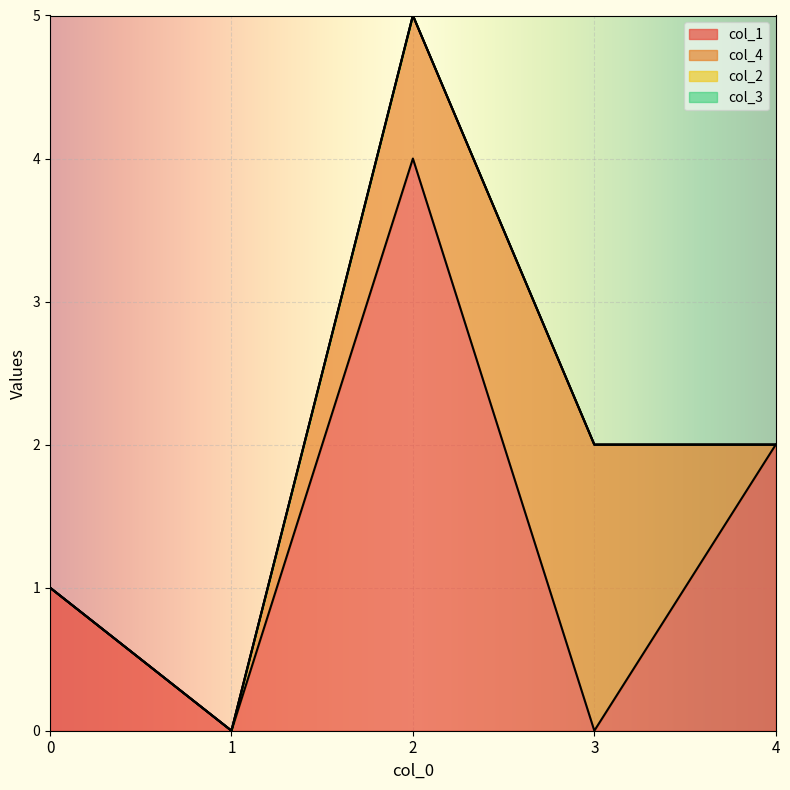

The value of col_1 at 1 is 2. True or false?

False